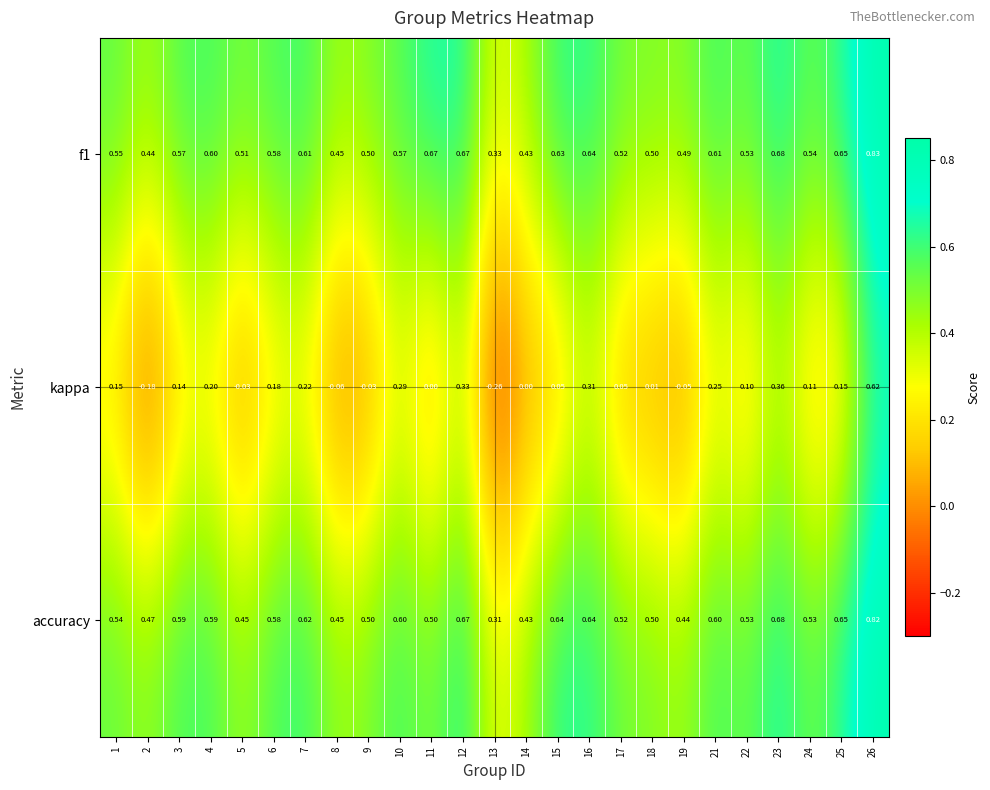

Which series has the largest range (max minus min)?

kappa